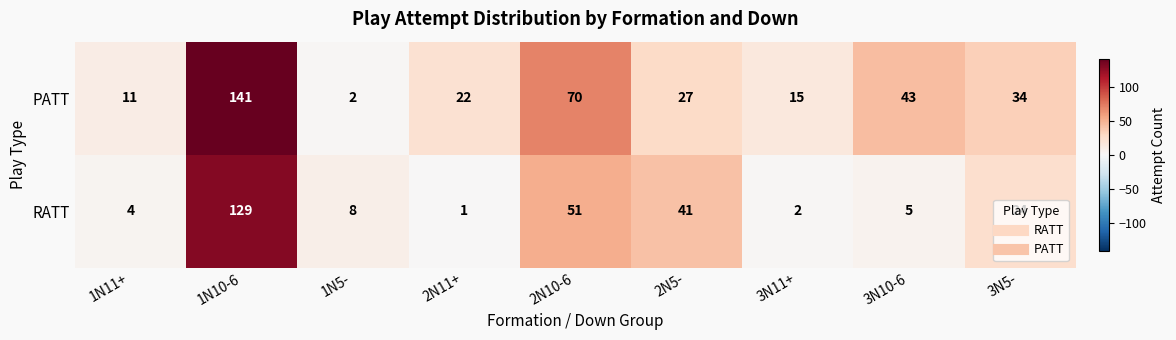

What is the spread (max minus min) of values at 3N5-?

10